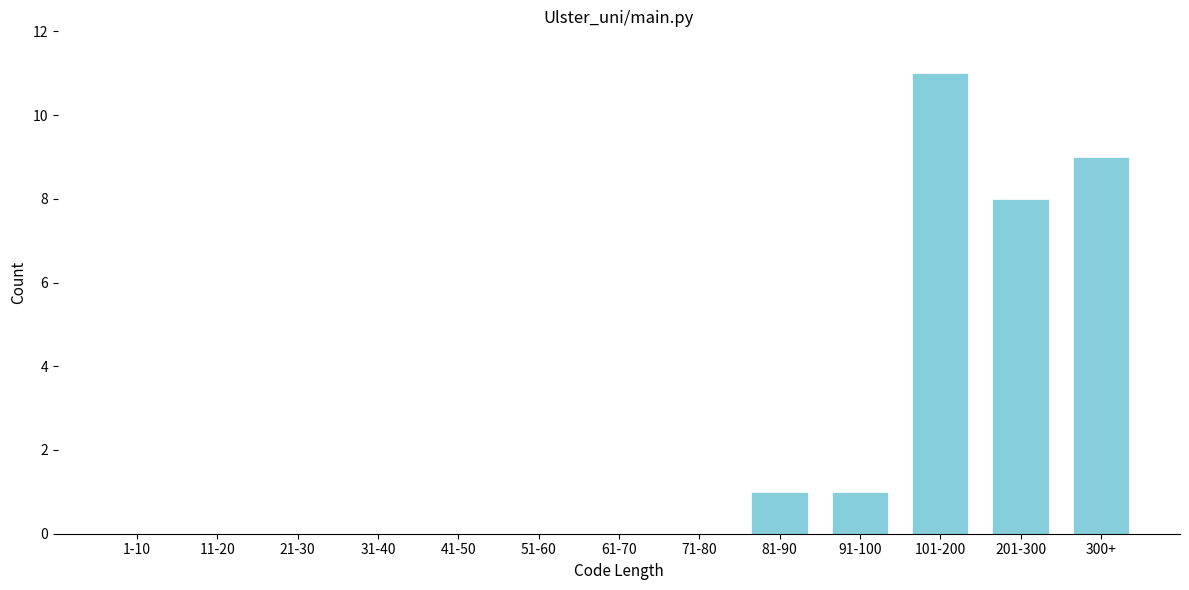

Reading right to left, transcribe all the data shown in this chart.

300+=9	201-300=8	101-200=11	91-100=1	81-90=1	71-80=0	61-70=0	51-60=0	41-50=0	31-40=0	21-30=0	11-20=0	1-10=0